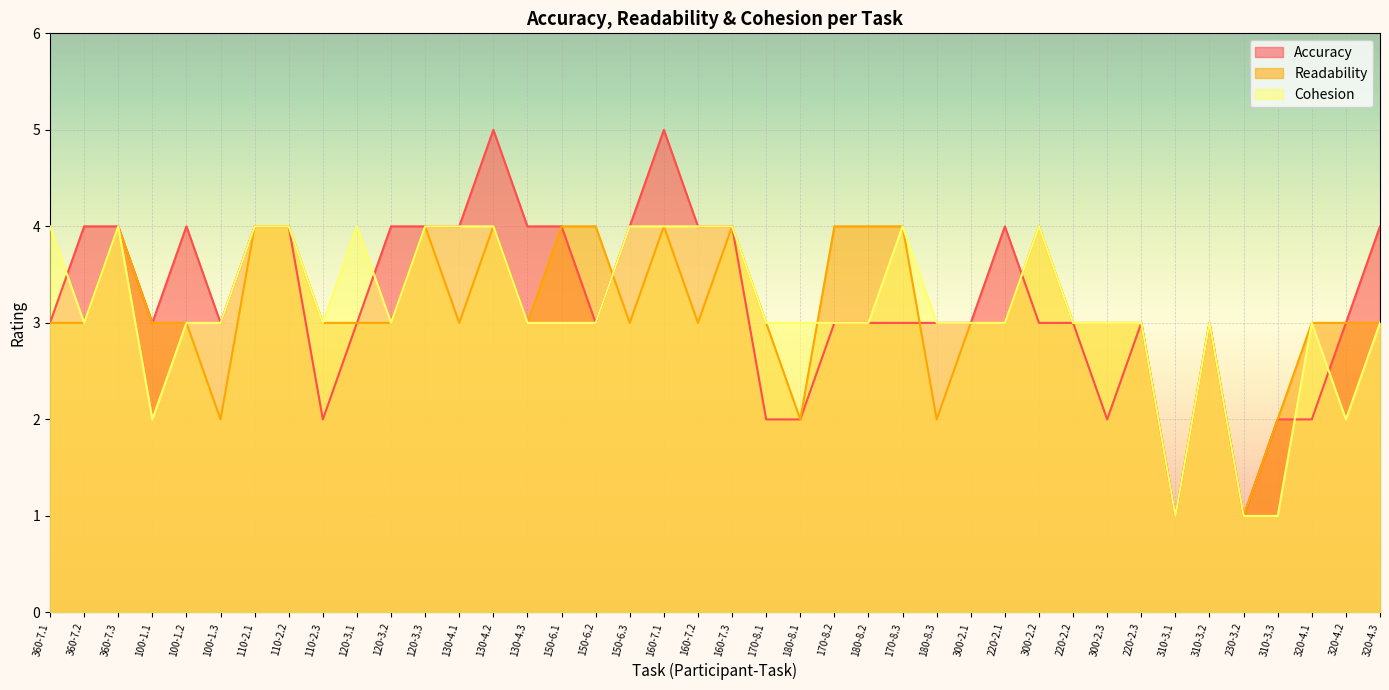

What is the difference between the maximum and second lowest values in the Cohesion series?

3